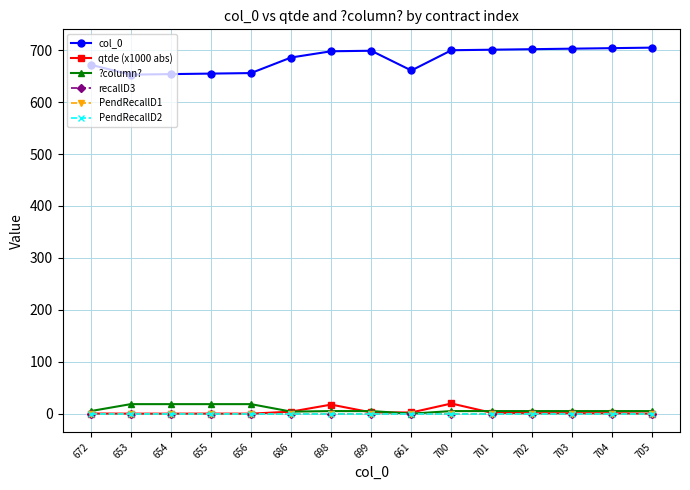

What is the difference between the maximum and second lowest values in the qtde (x1000 abs) series?

19.6